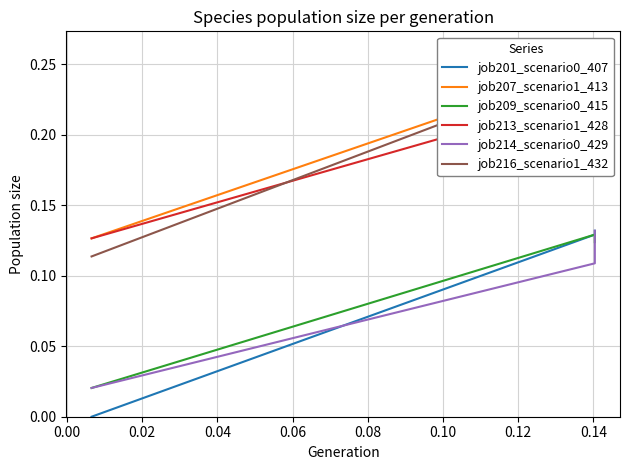

What are all the series names shown in the legend?

job201_scenario0_407, job207_scenario1_413, job209_scenario0_415, job213_scenario1_428, job214_scenario0_429, job216_scenario1_432